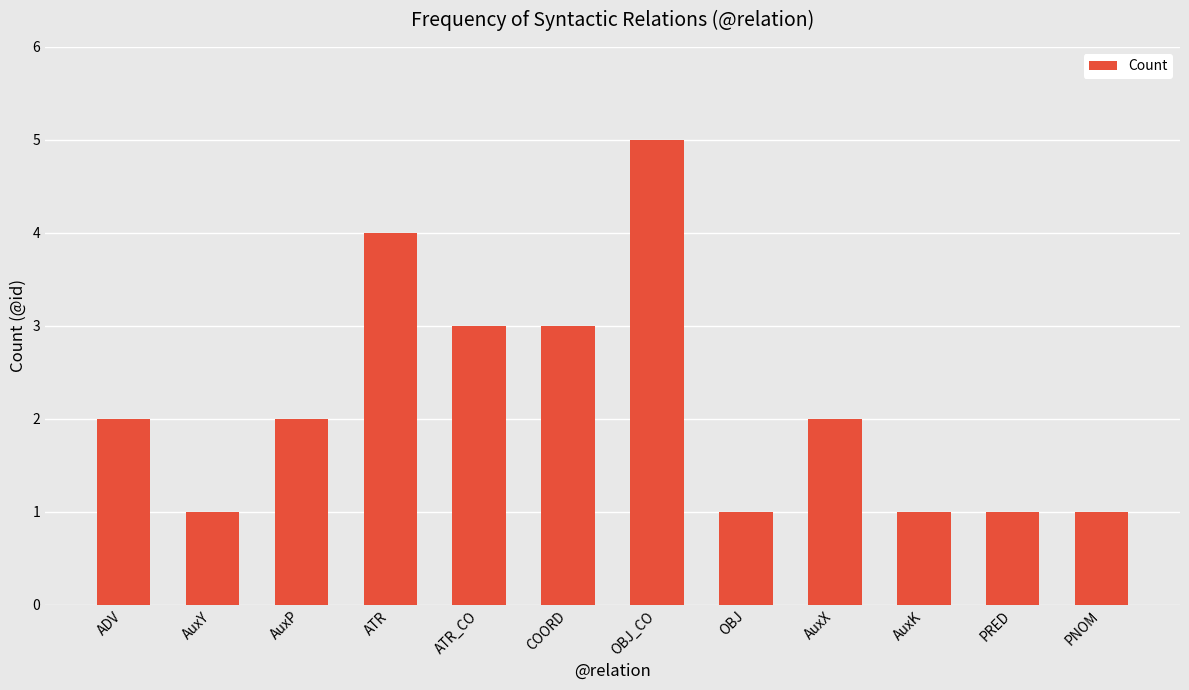

What is the sum of the values at PNOM and ATR?

5